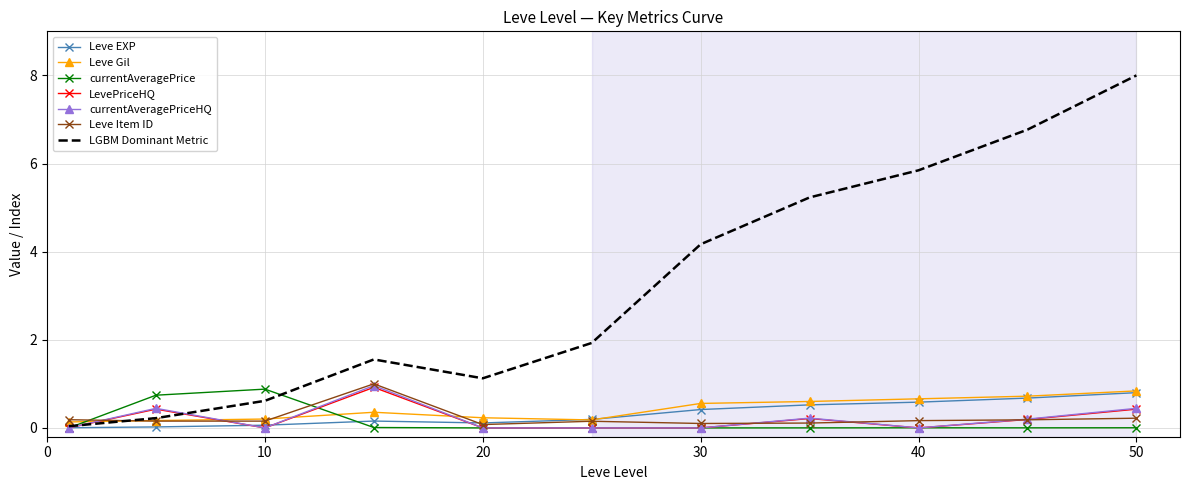

What is the maximum value shown in the chart?

8.0